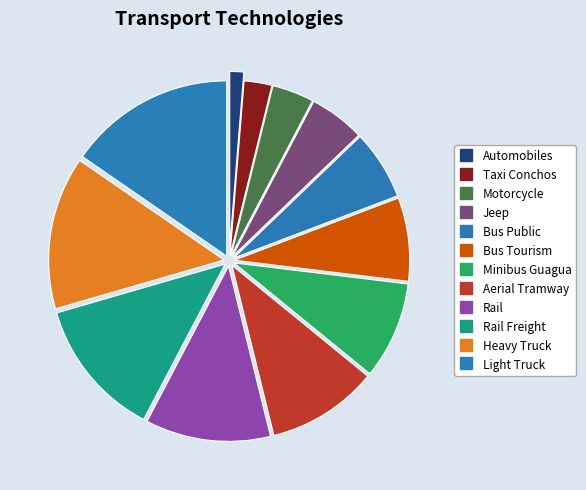

How many segments does this pie chart have?

12